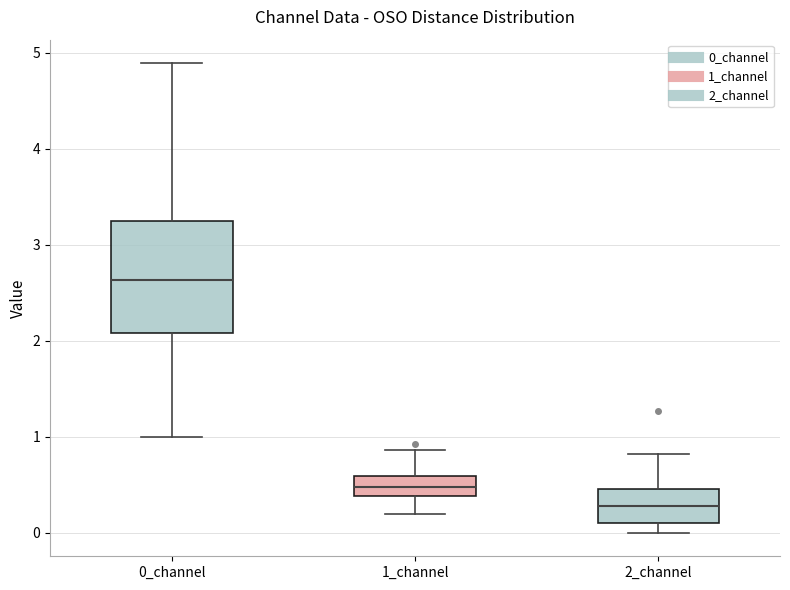

Which box is the tallest, from its lower edge to its upper edge?

0_channel